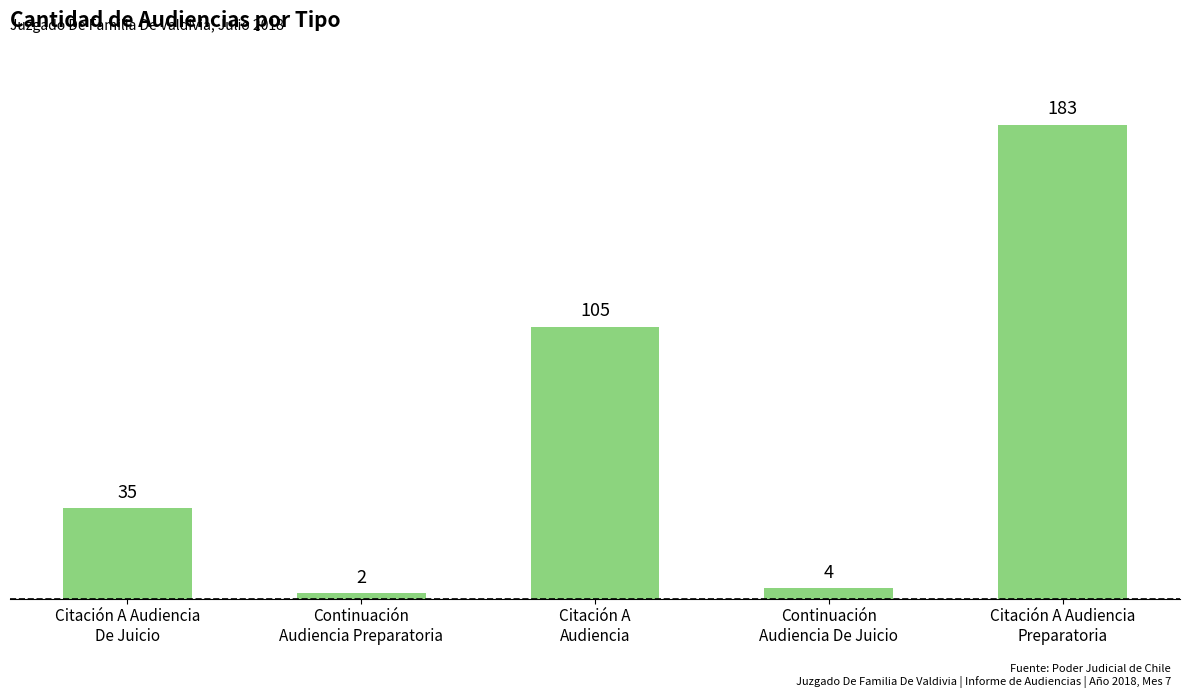

What is the label of the 4th bar from the left?

Continuación
Audiencia De Juicio